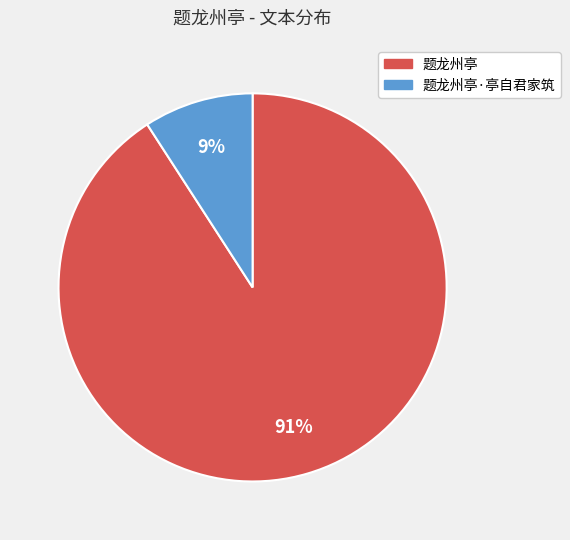

To the nearest percent, what is the average slice percentage?

50%